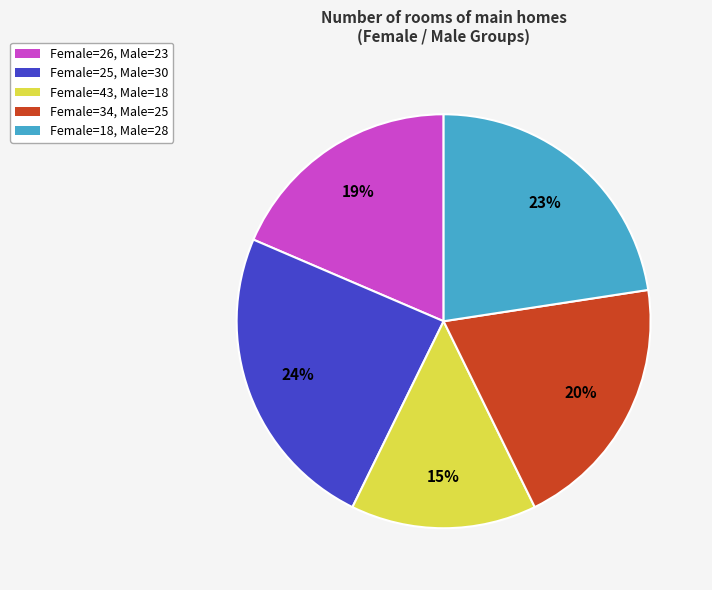

Which category has the smallest portion of the pie?

Female=43, Male=18